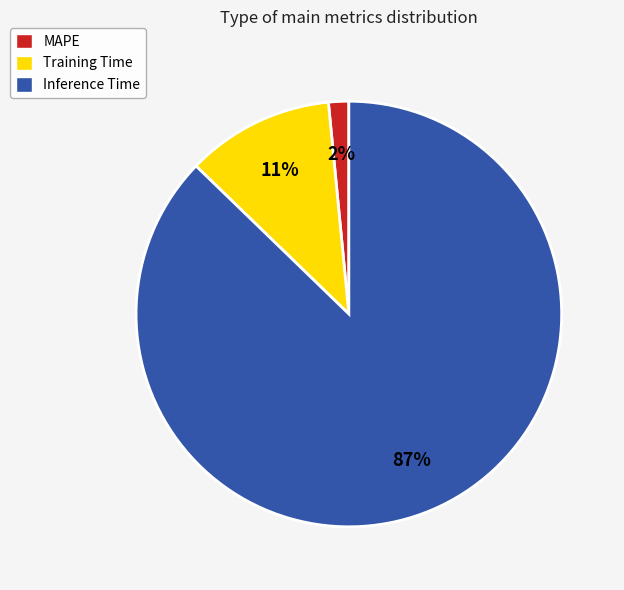

Combined, do MAPE and Training Time account for over 50%?

No